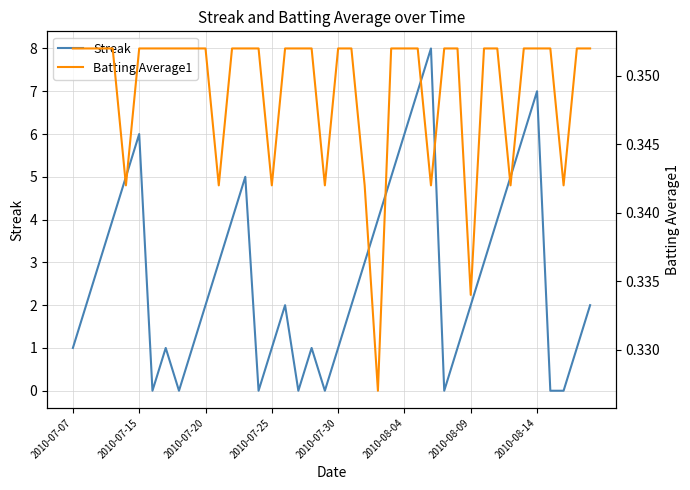

What is the difference between the maximum and second lowest values in the Streak series?

8